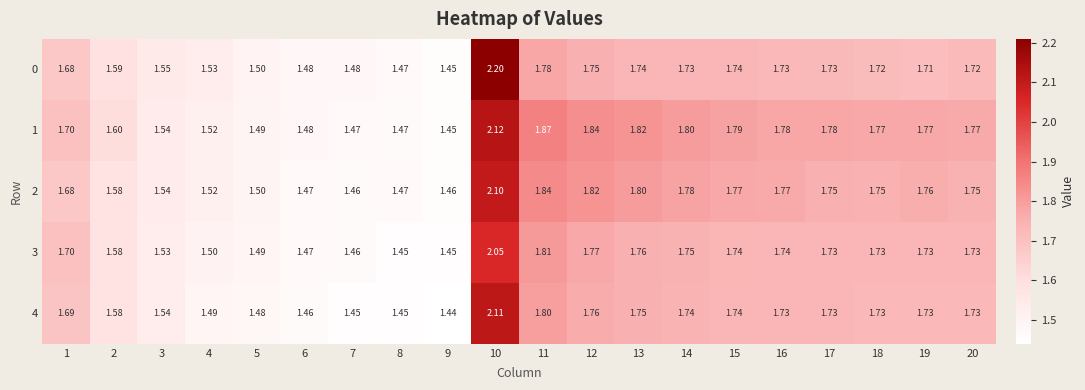

Is the value of 3 at 19 greater than the value of 1 at 19?

No